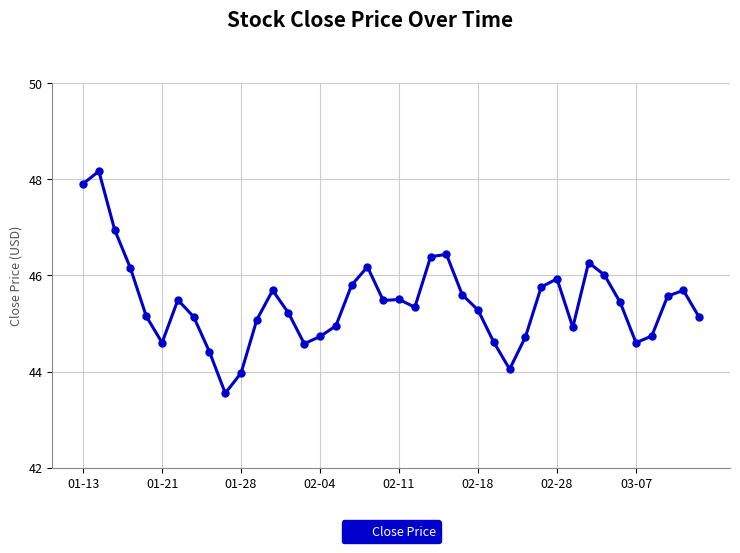

How many distinct data groups are displayed?

1